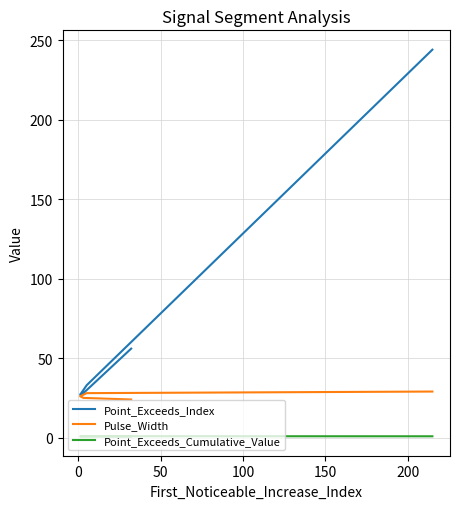

Rank the series by their maximum value, from lowest to highest.

Point_Exceeds_Cumulative_Value, Pulse_Width, Point_Exceeds_Index